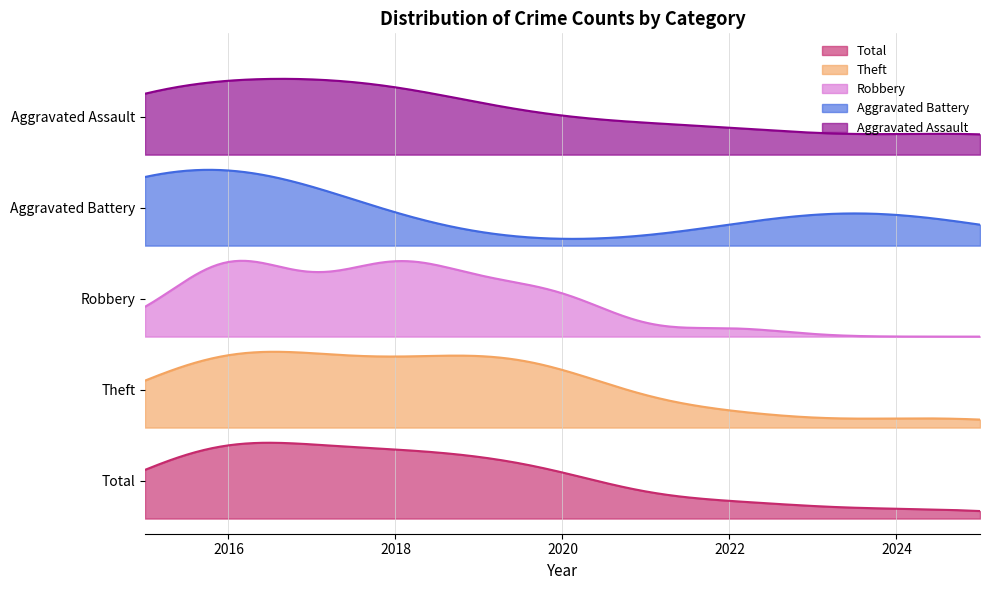

What is the spread (max minus min) of values at 2022?

5